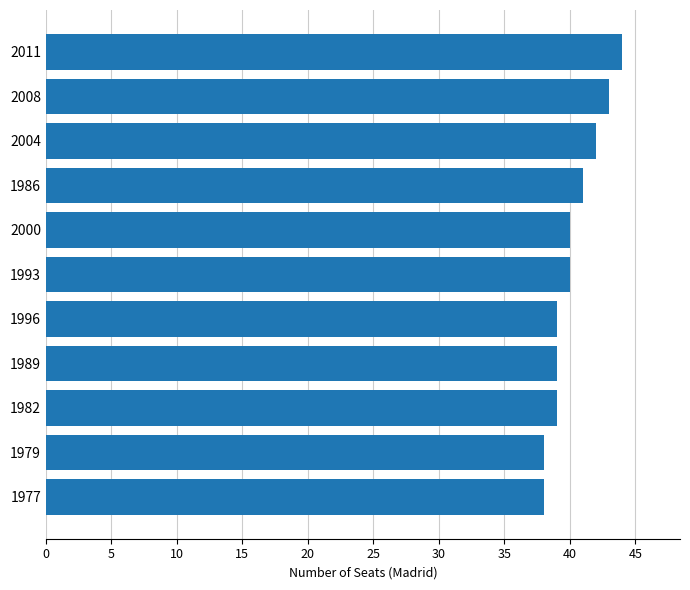

Approximately how many times larger is the value at 1982 compared to 1996?

1.0